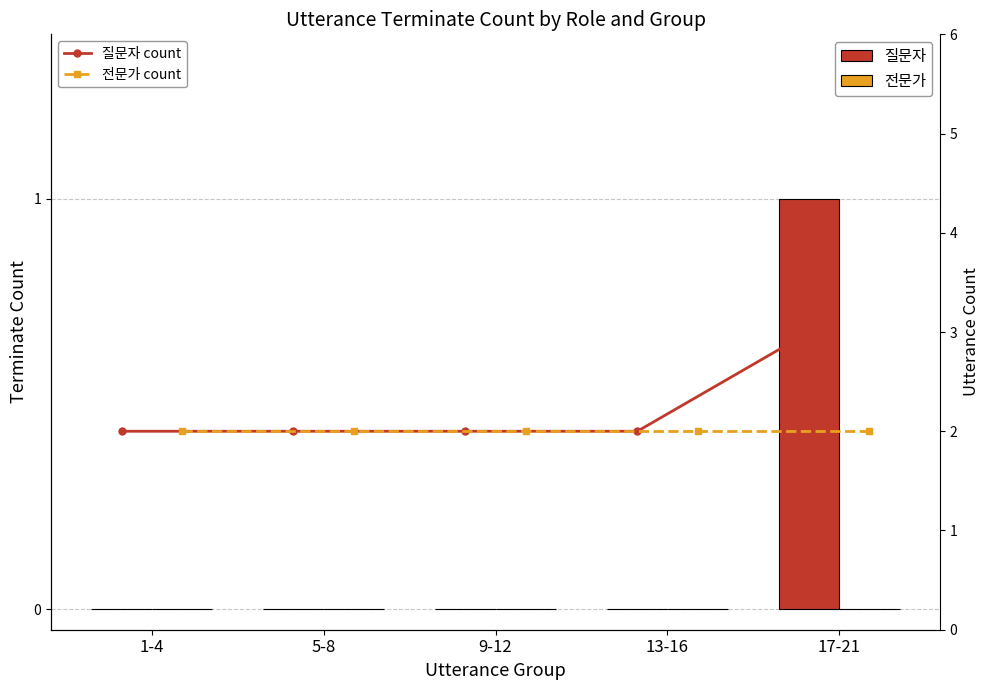

What is the label of the 1st bar from the left?

1-4